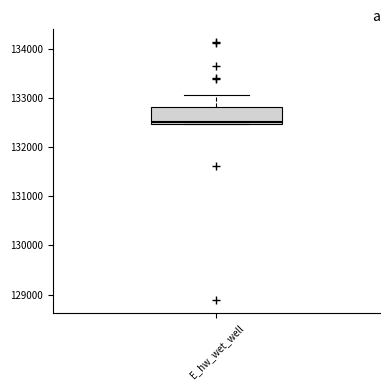

Where is the lower edge of the box for E_hw_wet_well on the y-axis? The values are not printed on the chart, so give them approximately, as read against the axis.

132500